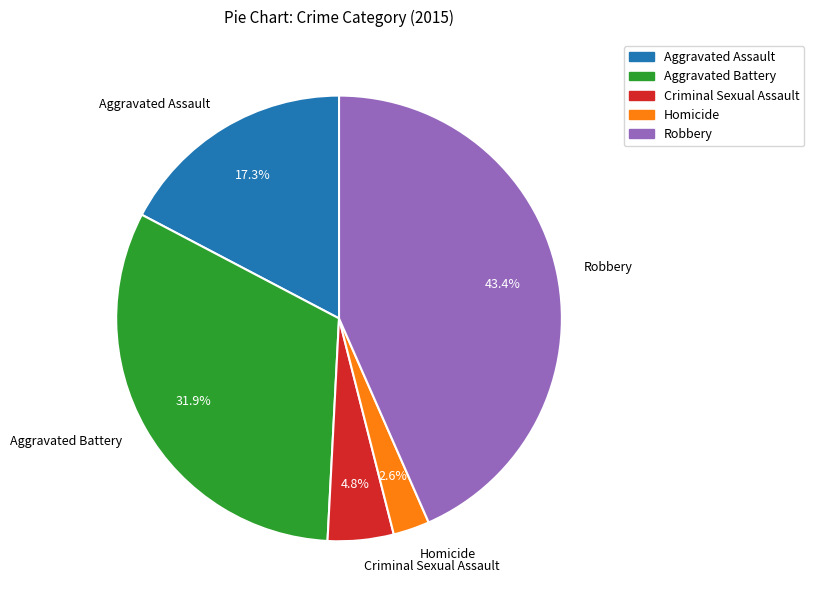

Combined, what portion of the pie is Criminal Sexual Assault and Homicide?

7.4%